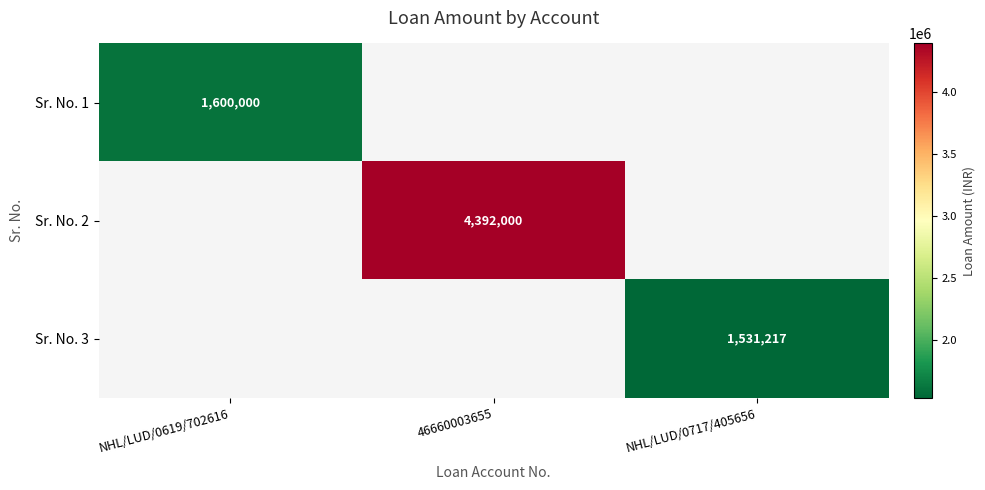

Is it true that Sr. No. 2 equals 941241 at 46660003655?

False